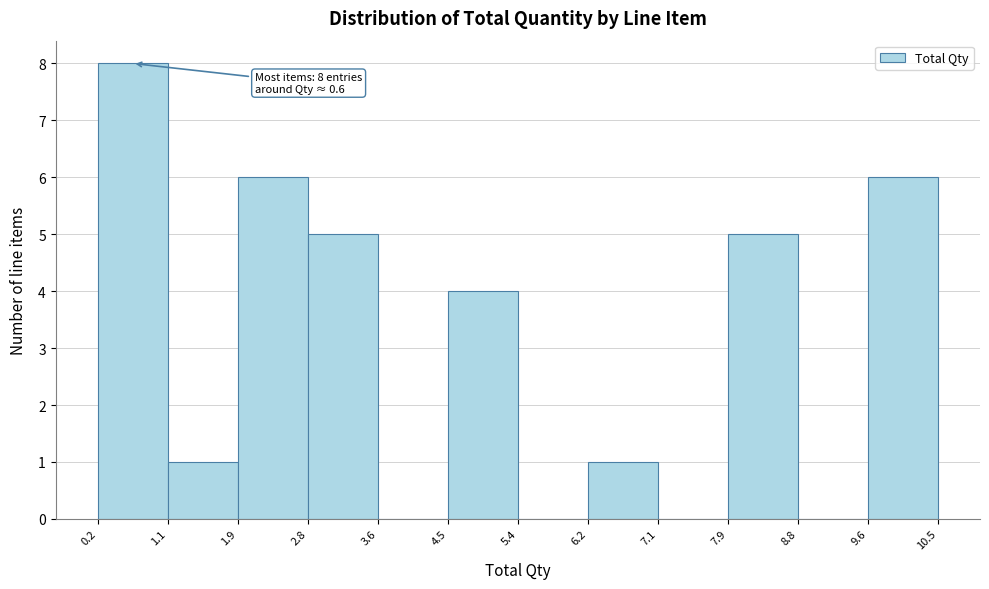

Which range on the x-axis has the tallest bar?

0.2 to 1.1